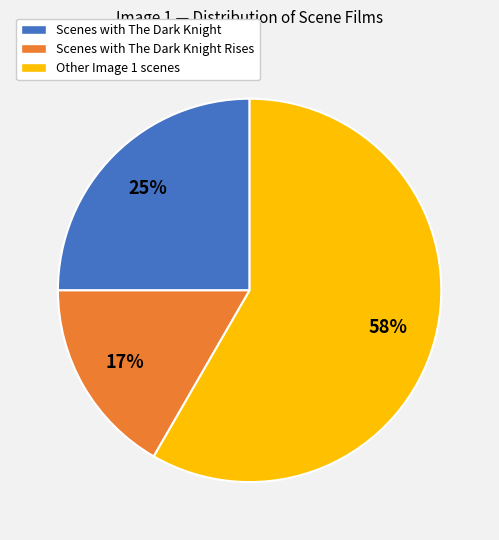

To the nearest percent, what percentage of the pie is Other Image 1 scenes?

58%